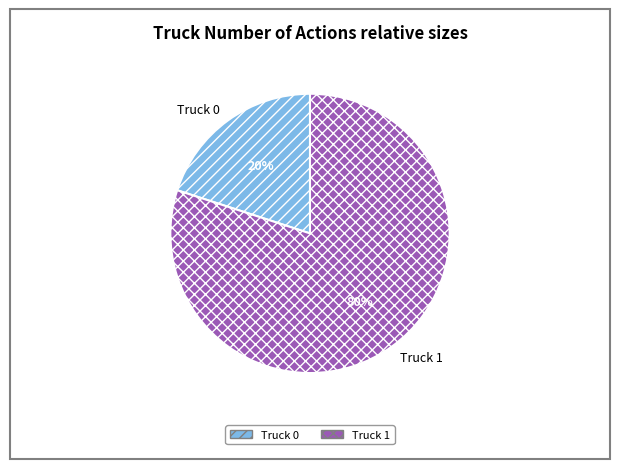

What is the ratio of the value at Truck 1 to the value at Truck 0?

4.0